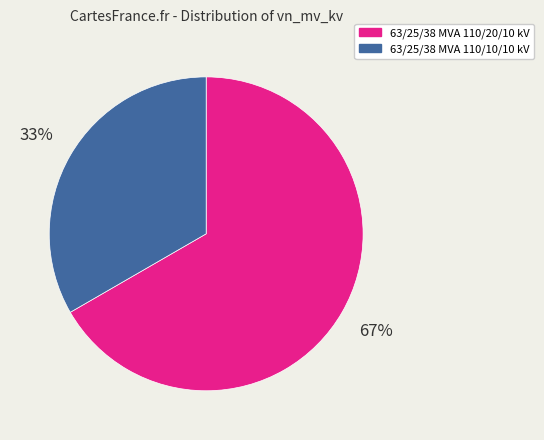

Is it true that 63/25/38 MVA 110/10/10 kV is 28% of the pie?

False